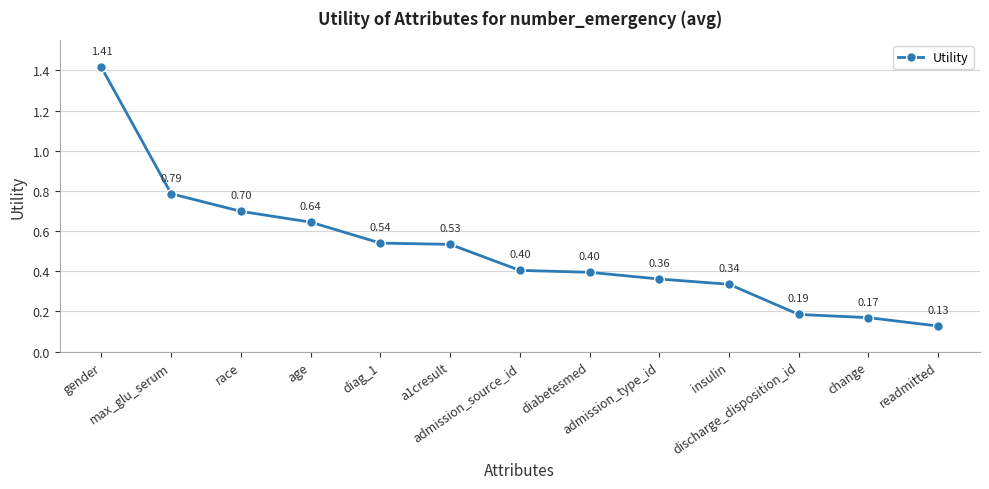

What is the difference between the maximum and minimum values?

1.3